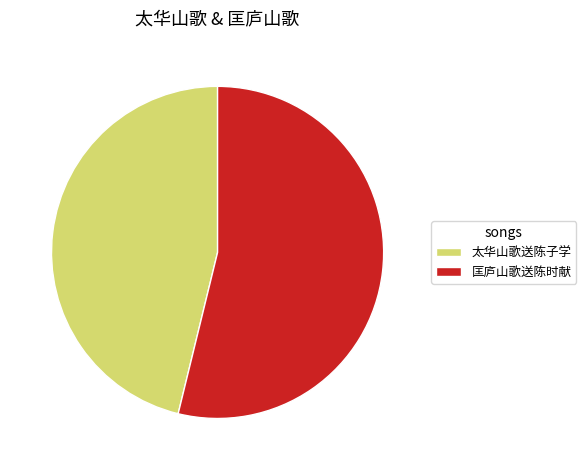

Between 匡庐山歌送陈时献 and 太华山歌送陈子学, which is larger?

匡庐山歌送陈时献